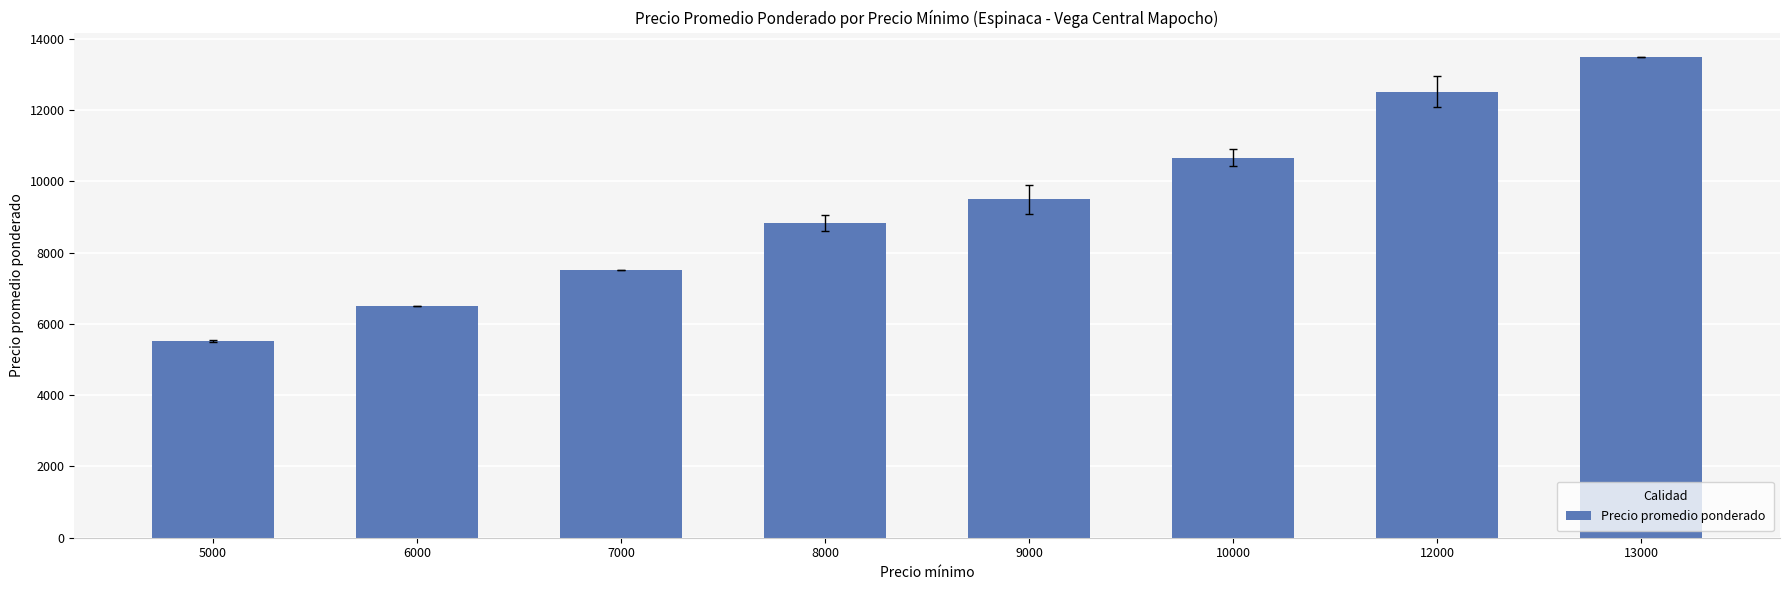

Read the value at 9000.

9500.0